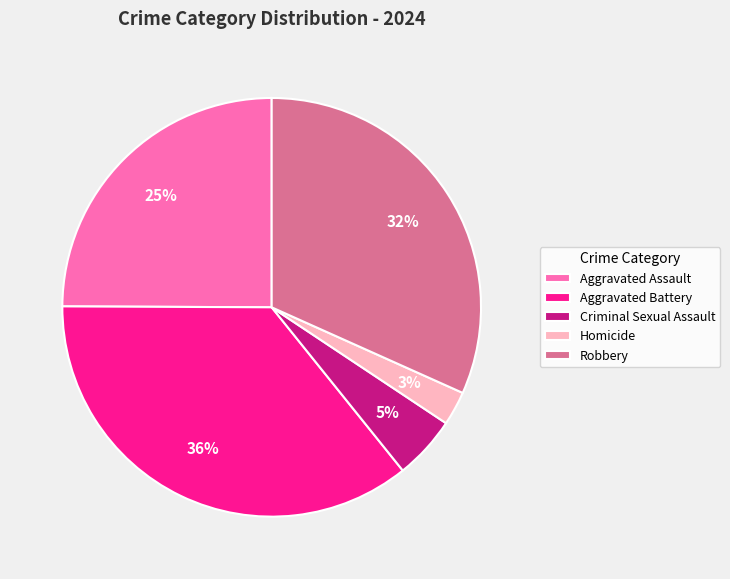

Is it true that Aggravated Battery is 36% of the pie?

True